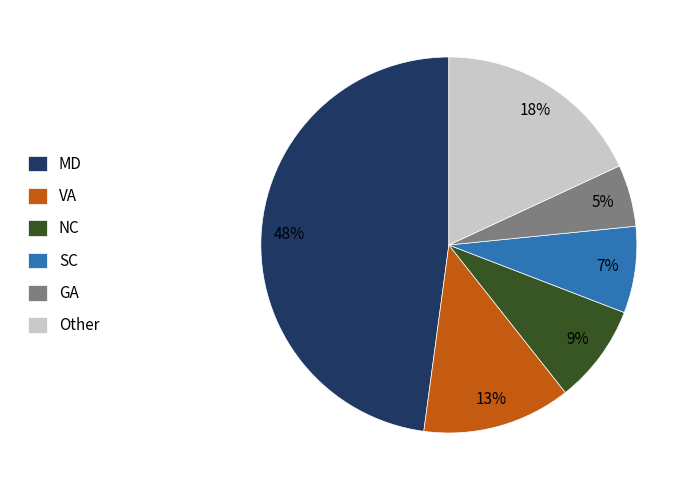

How many slices are in this pie chart?

6